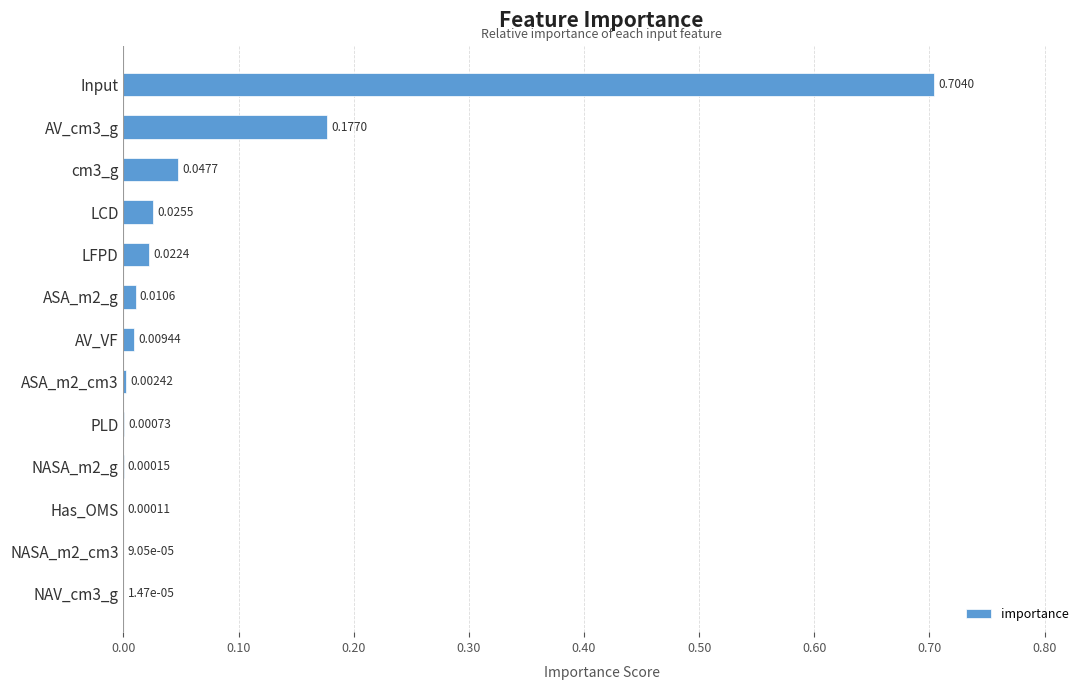

What is the sum of all values?

1.0